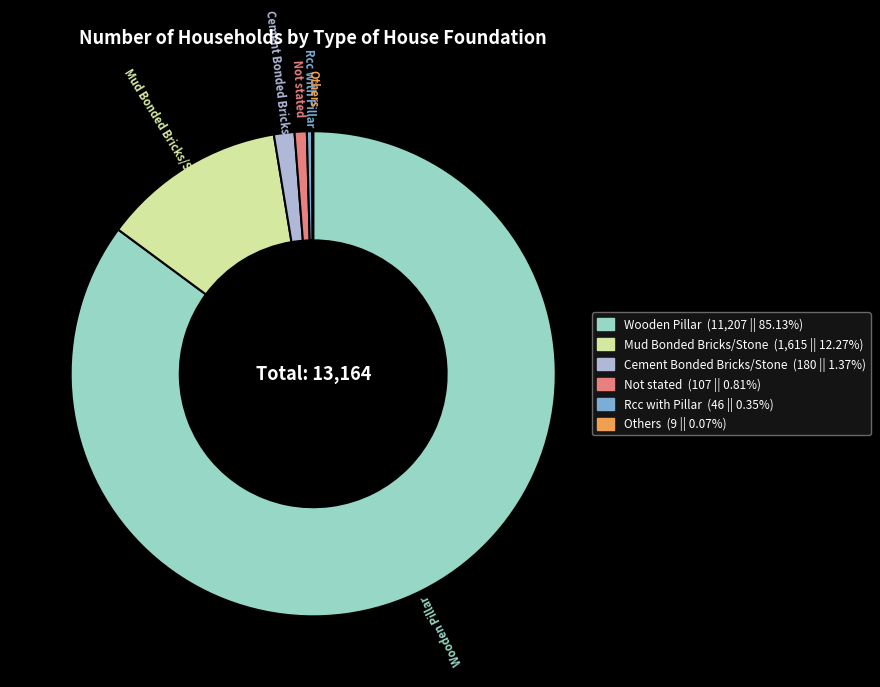

Approximately how many times larger is the value at Mud Bonded Bricks/Stone compared to Cement Bonded Bricks/Stone?

9.0